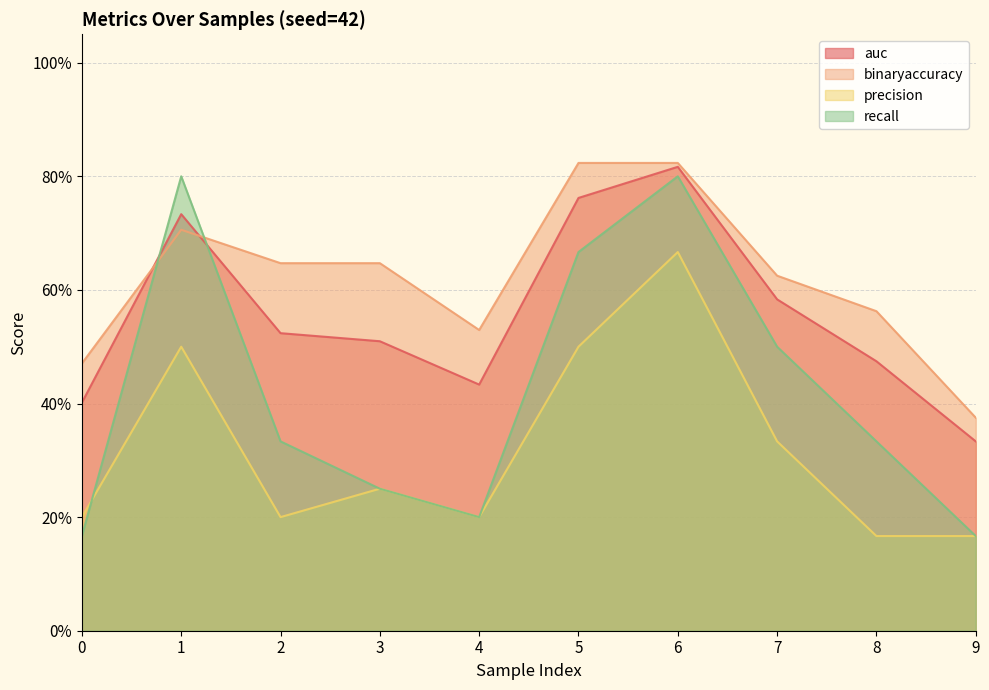

How many series are shown in this chart?

4